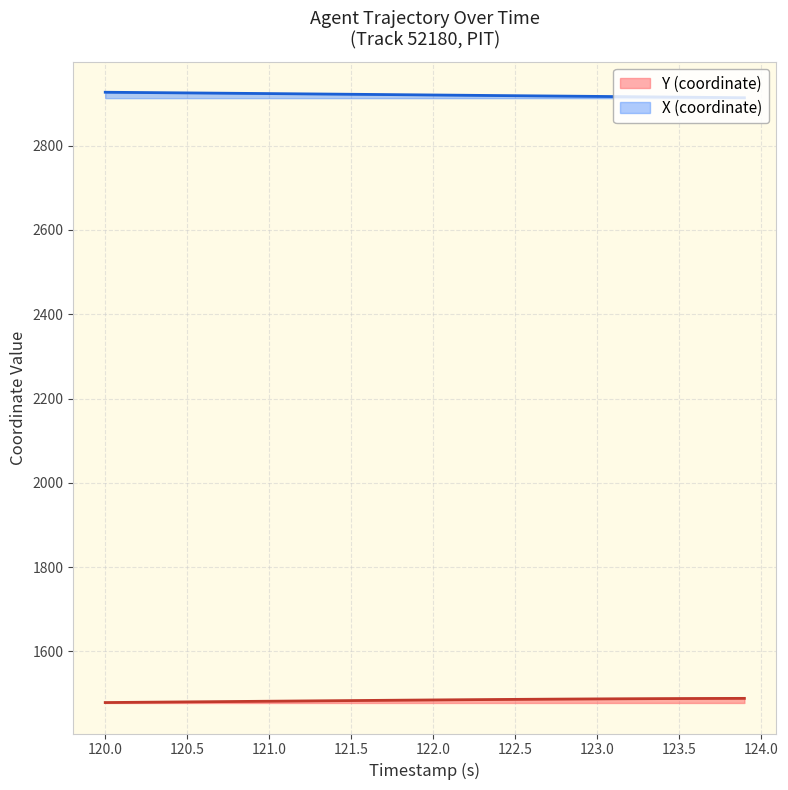

Read the Y value at 122.1.

1485.1